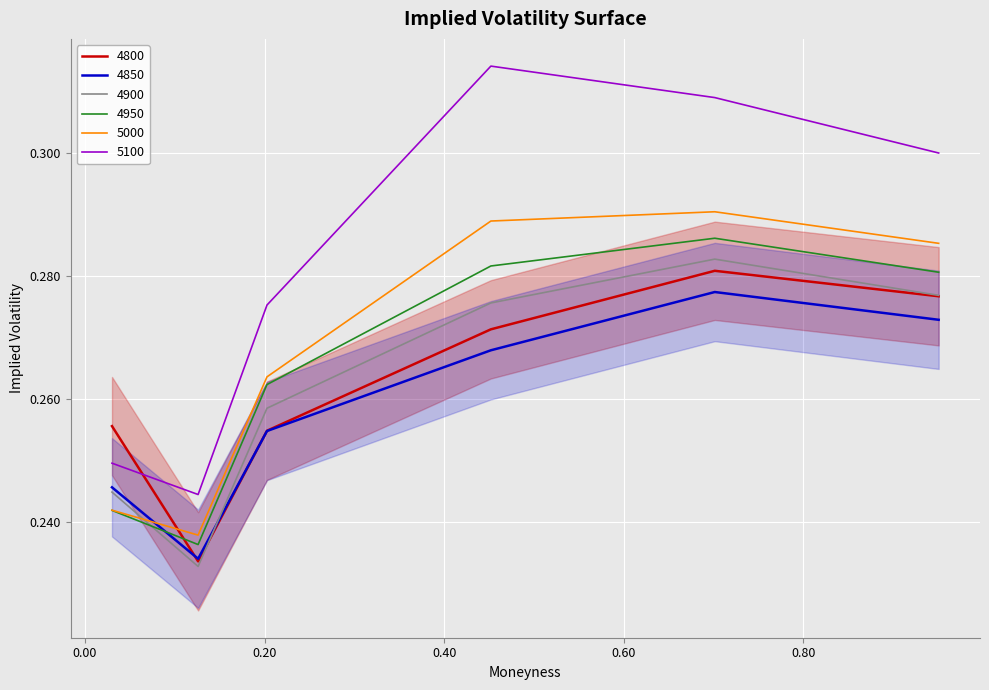

How many series are shown in this chart?

6